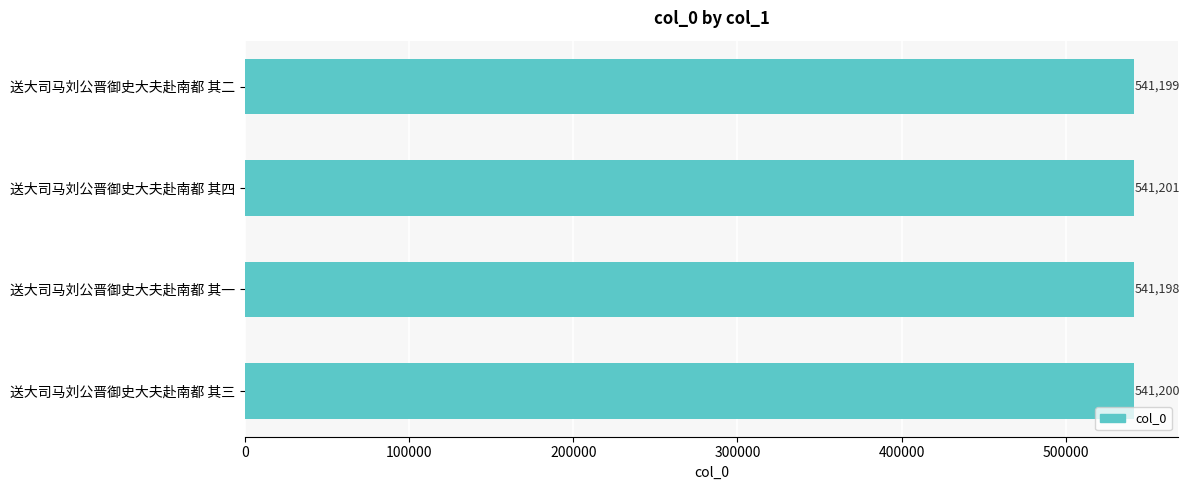

How many values are below 541200?

2